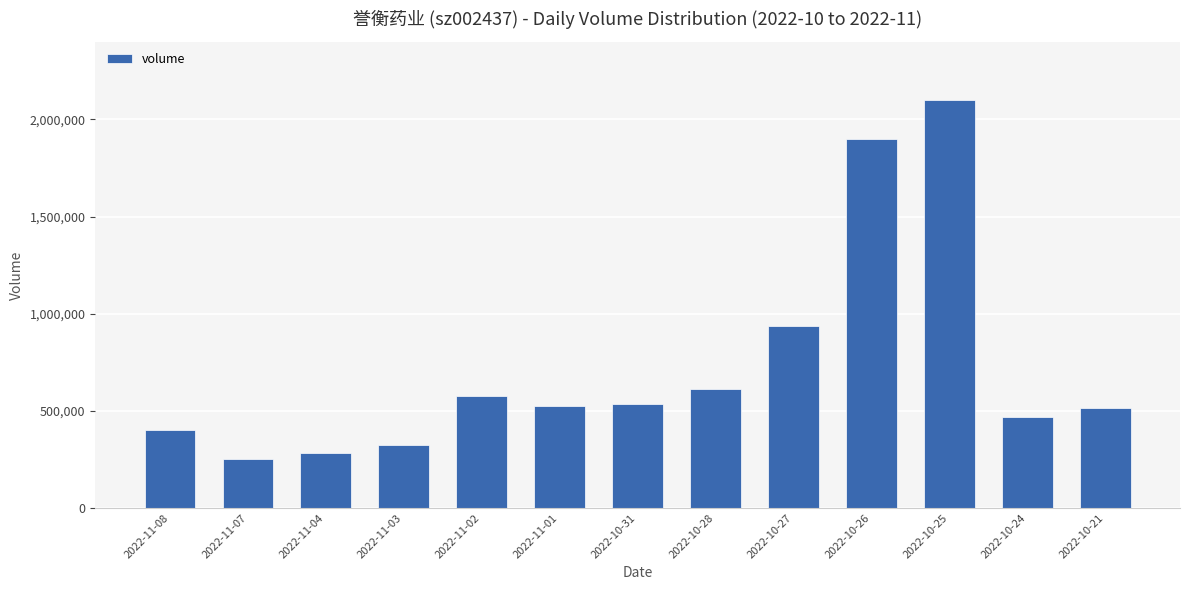

Which has a higher value, 2022-10-26 or 2022-11-01?

2022-10-26